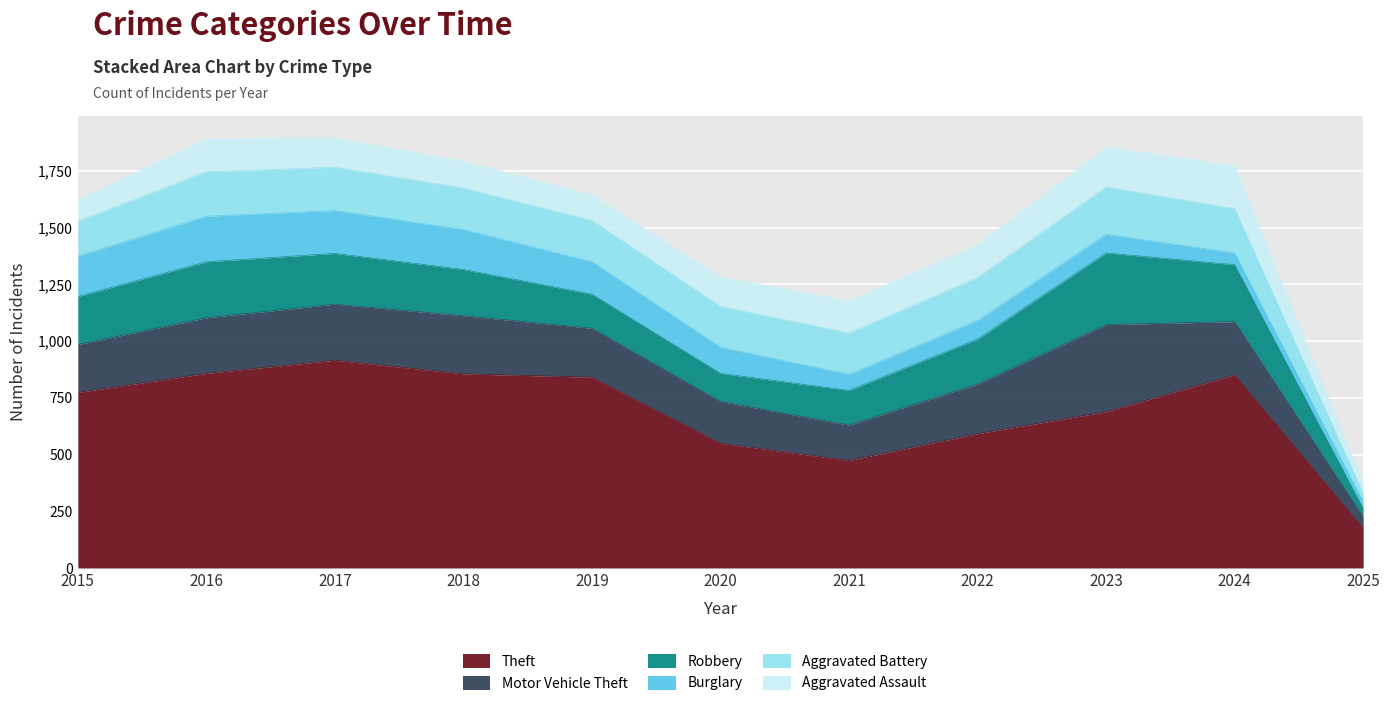

True or false: Motor Vehicle Theft has a value of 234 at 2024.

True